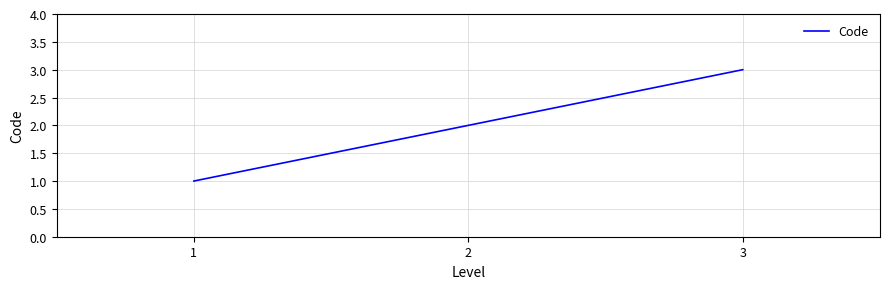

True or false: the data shows 2 at 2.

True